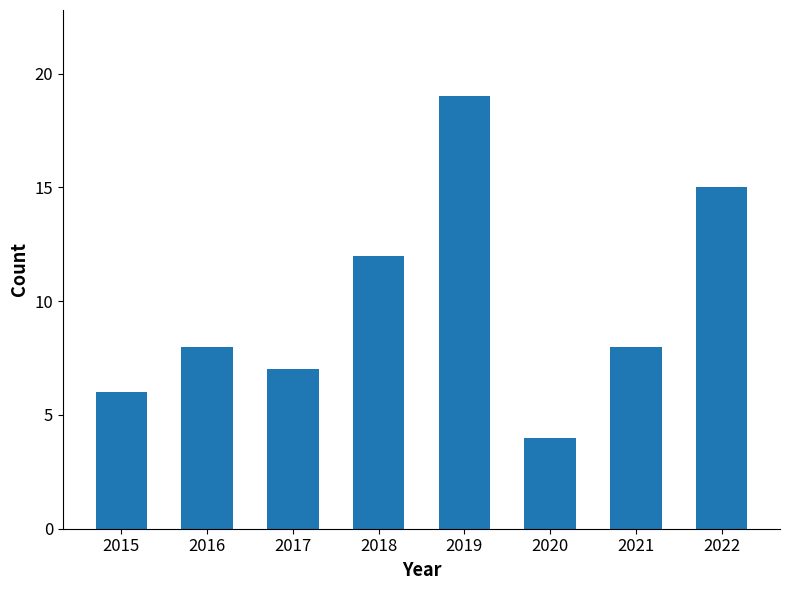

How many categories are shown in the chart?

8